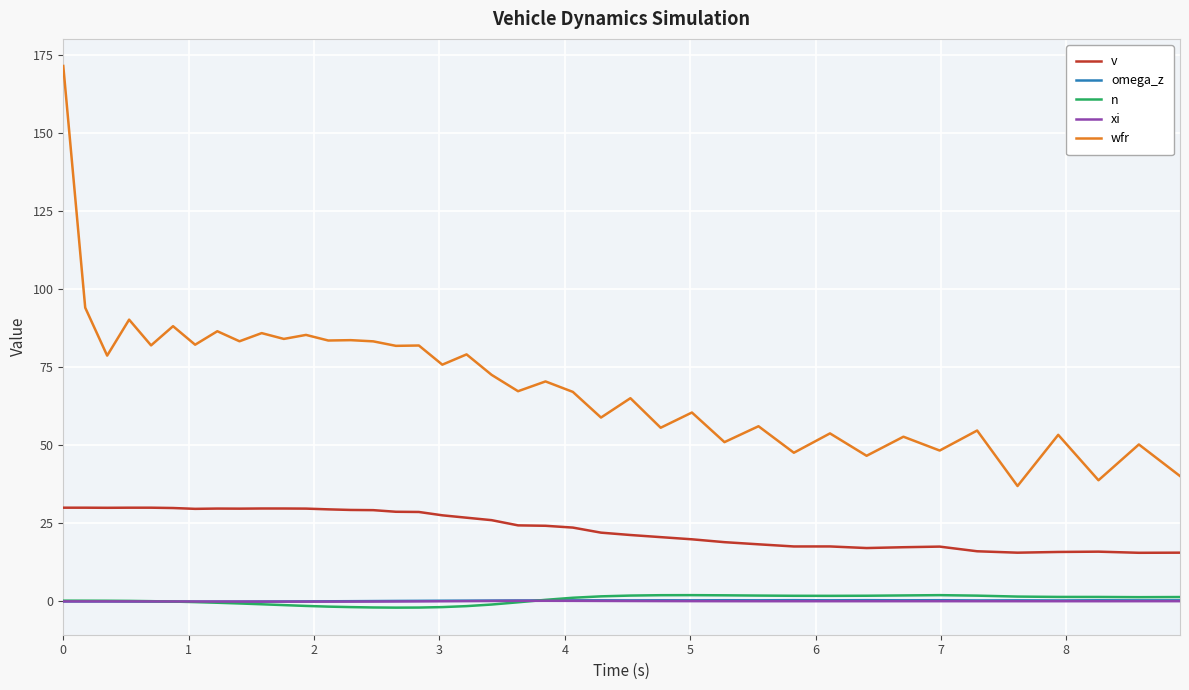

True or false: n and wfr cross at least once.

False